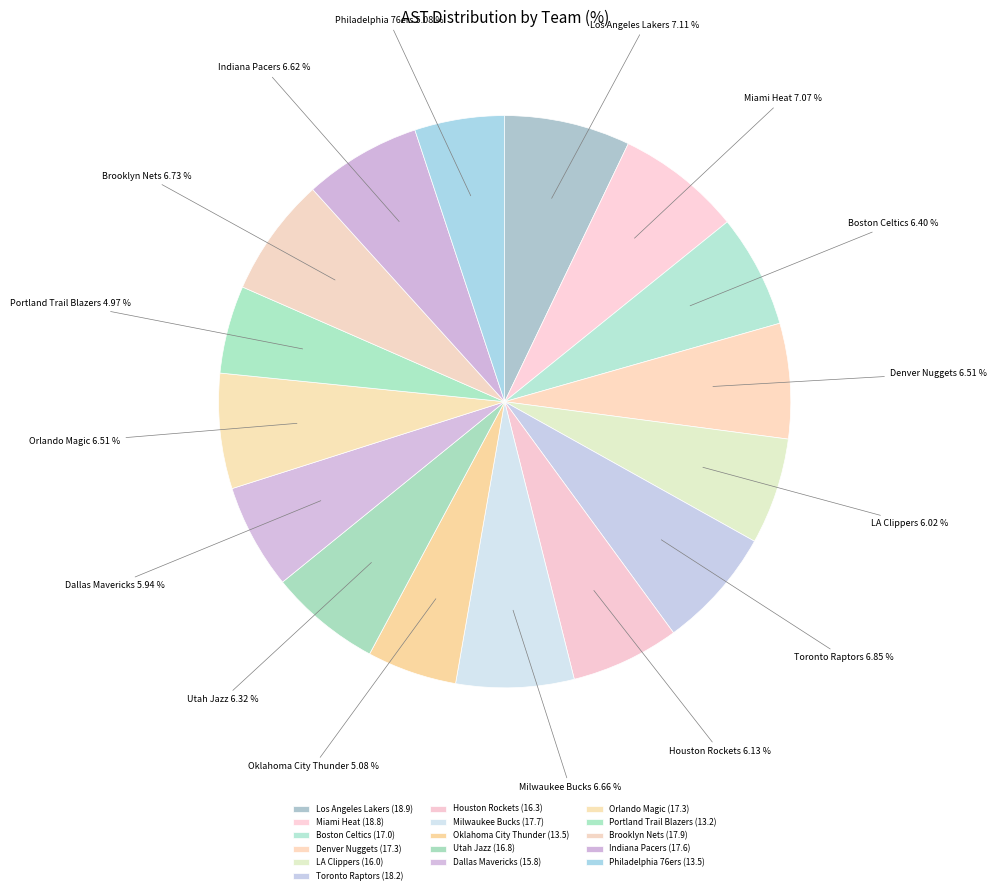

To the nearest percent, what portion does Utah Jazz represent?

6%